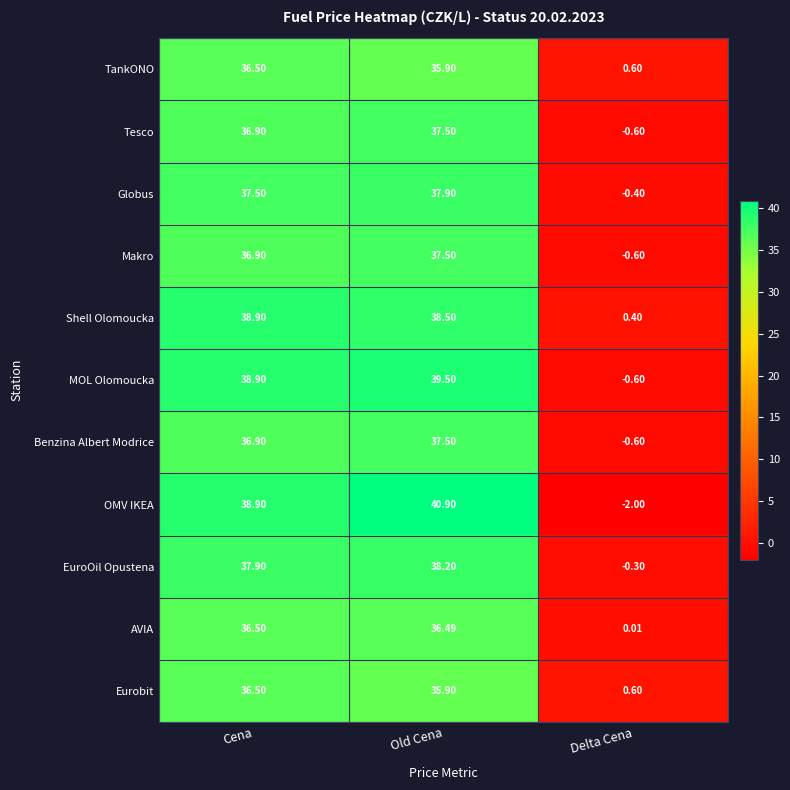

Which label corresponds to the smallest value in the chart?

Delta Cena